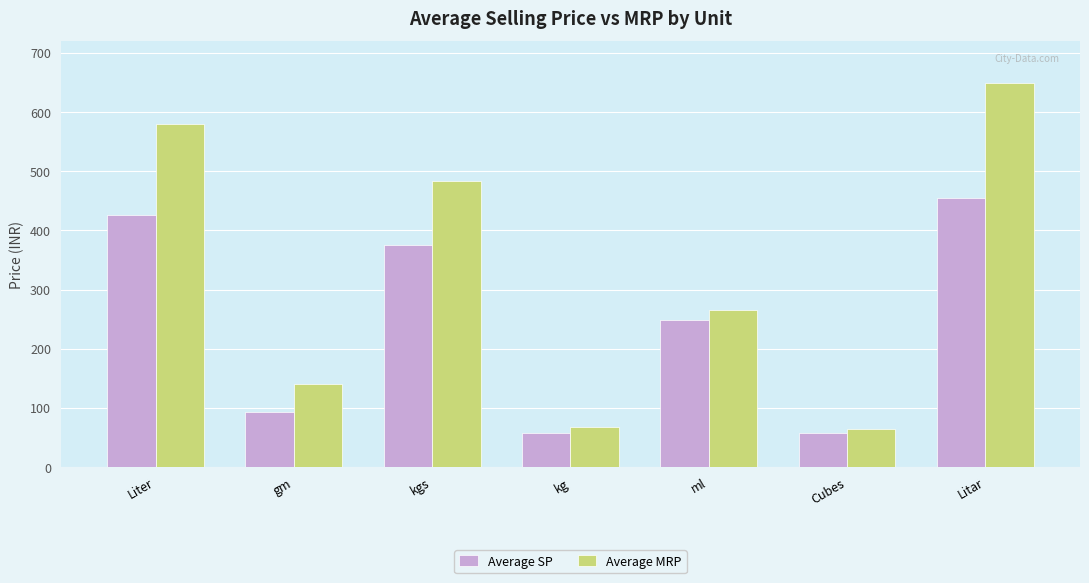

What is the average value of the Average SP series?

244.7